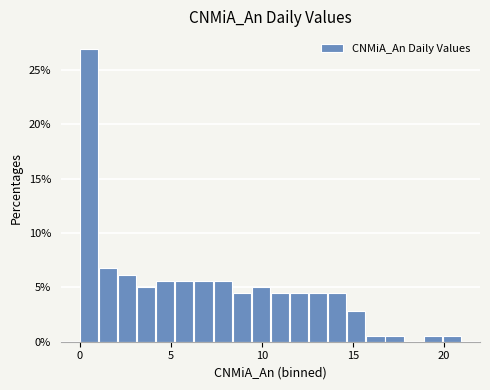

Around what value on the x-axis is the tallest bar? Give the approximate position of its centre, as read against the axis.

0.5